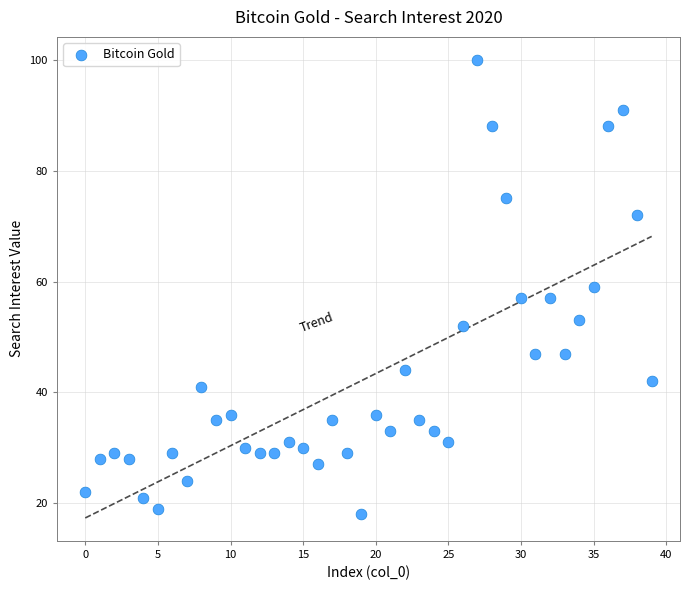

What is the range of Y values (max minus min)?

82